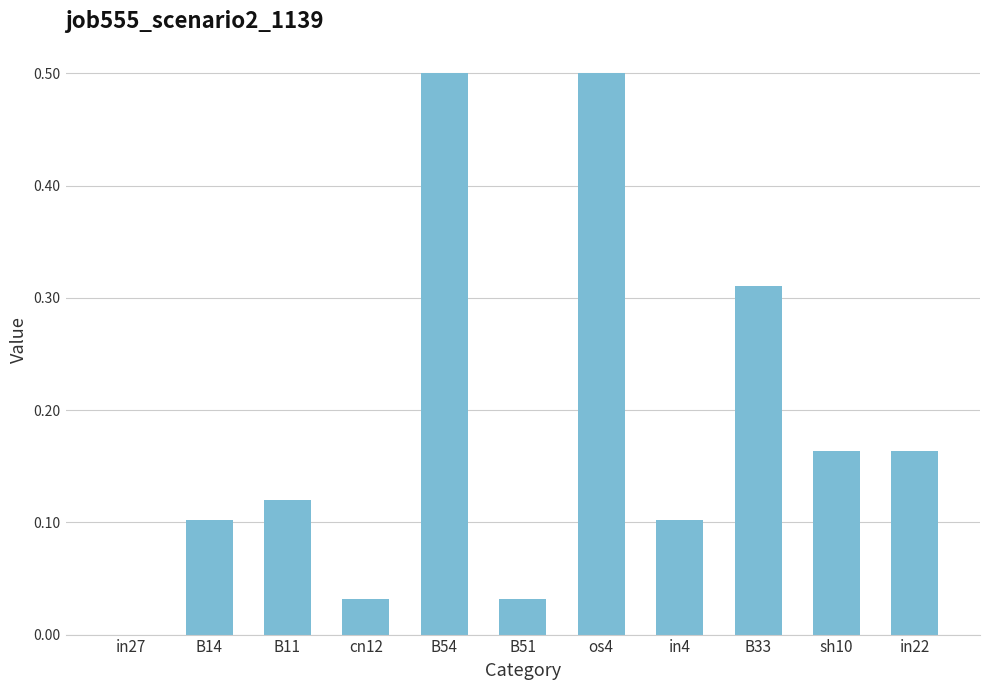

What is the sum of all values?

2.0